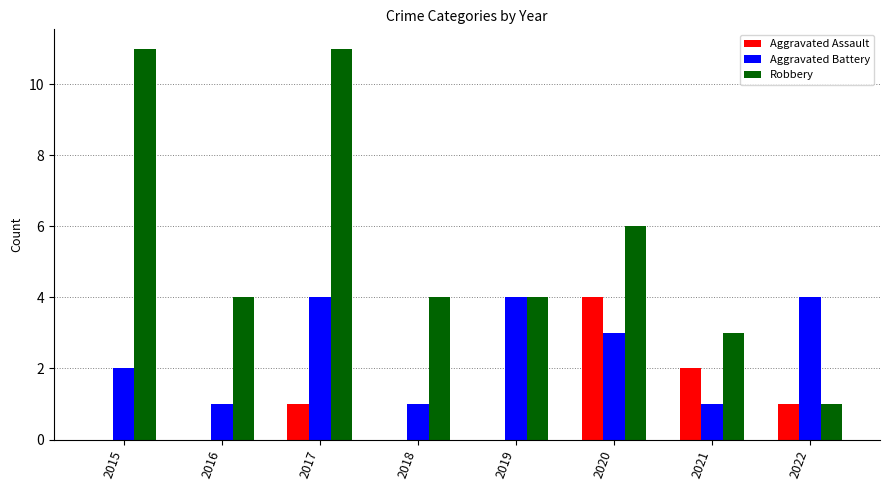

Are the bars horizontal?

No